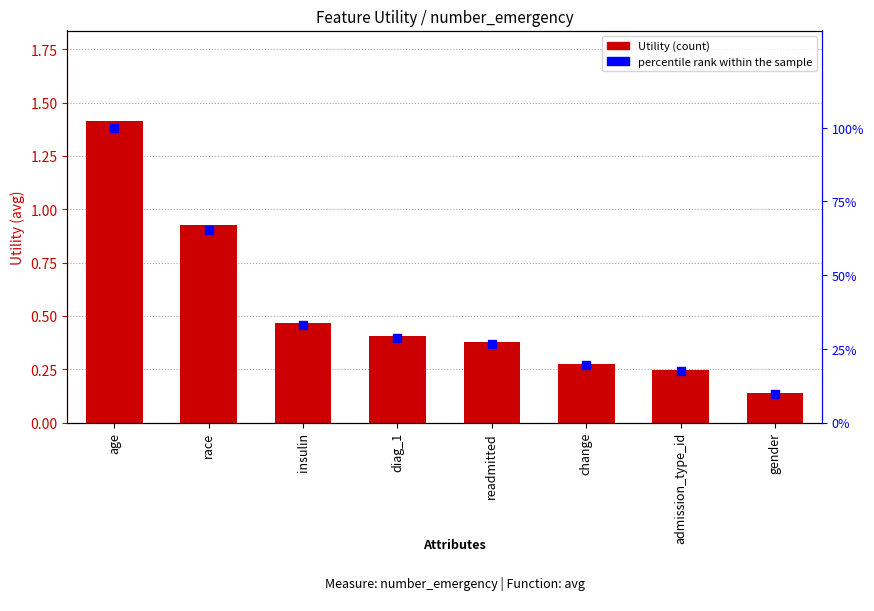

Which series reaches the minimum Y coordinate?

Utility